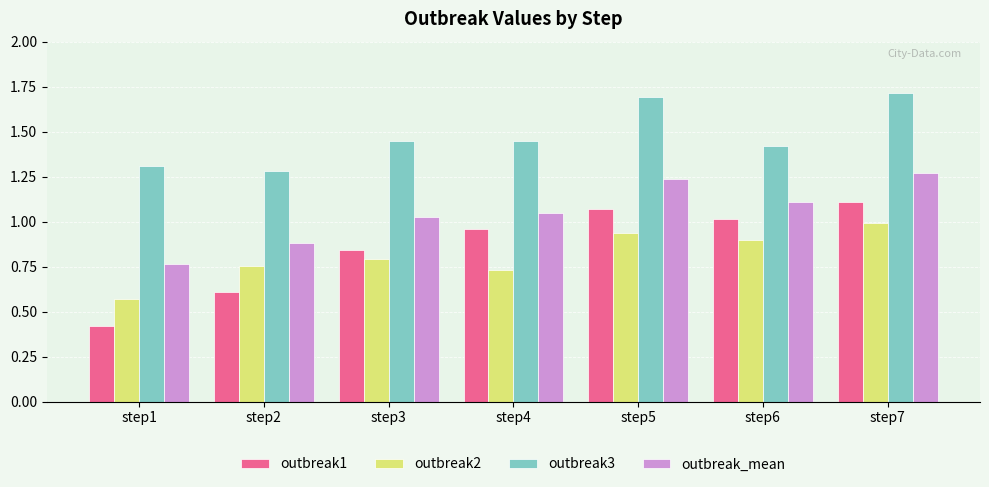

The value of outbreak_mean at step4 is 0.4. True or false?

False